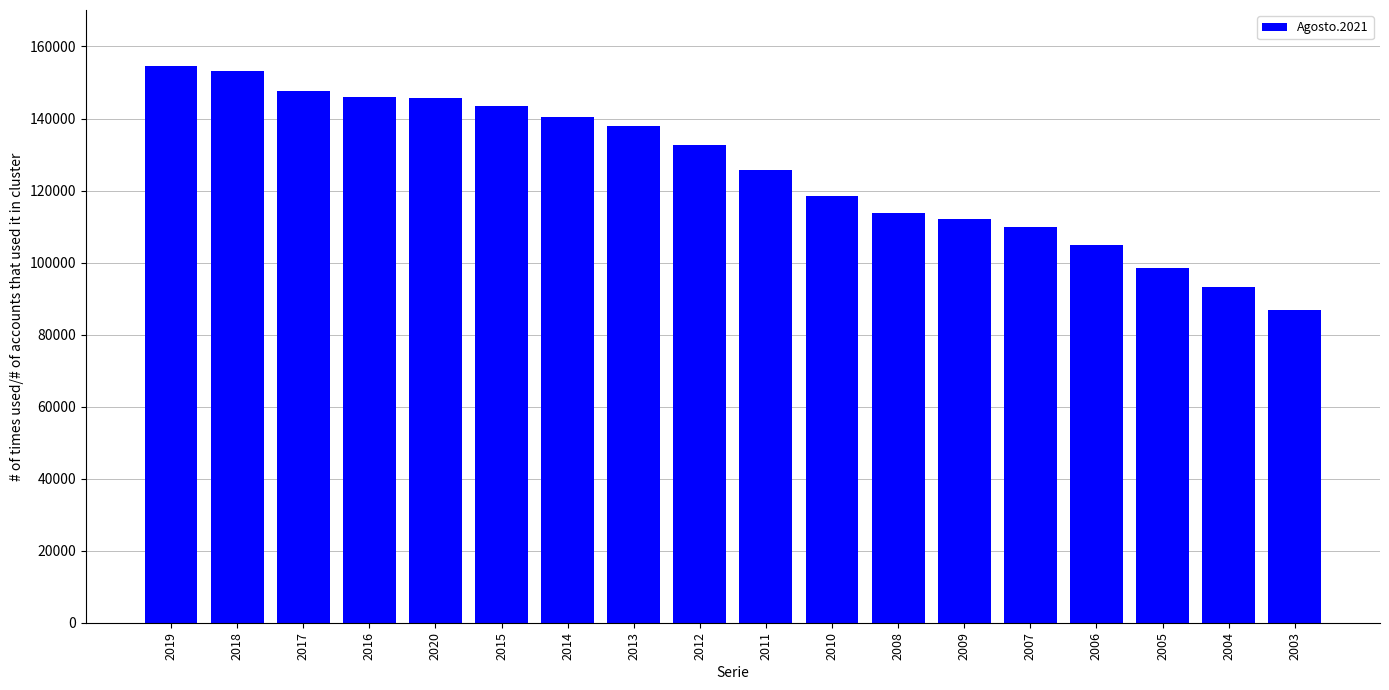

What is the label of the 11th bar from the right?

2013